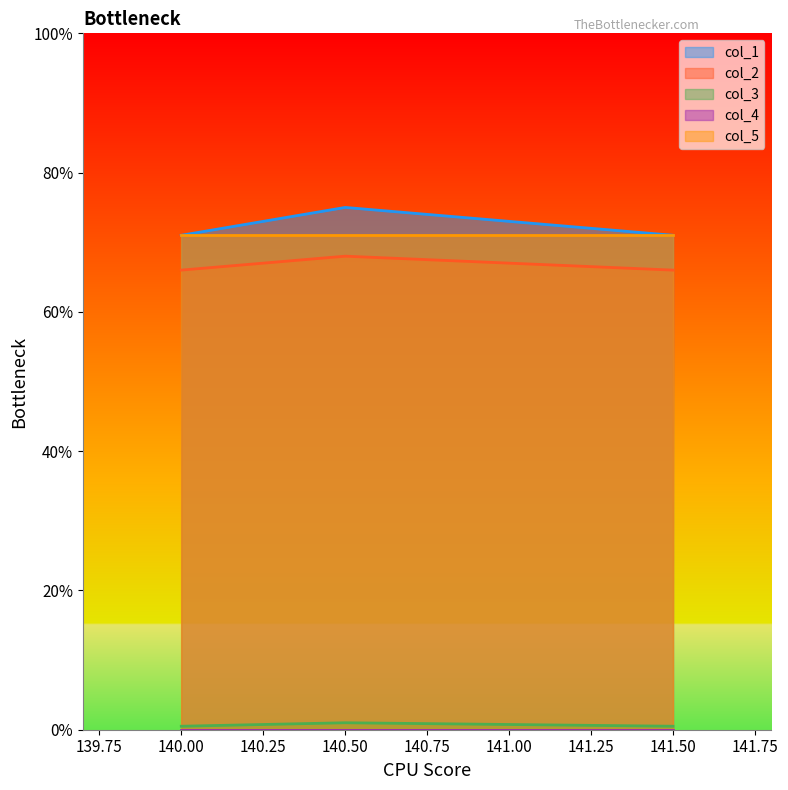

True or false: col_5 has a value of 22.2 at 140.50.

False